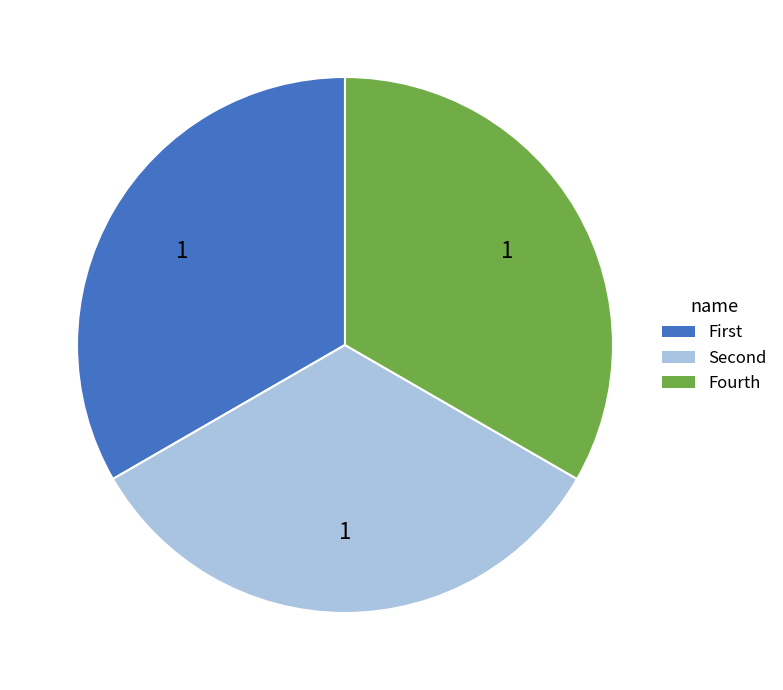

Is there any slice that represents more than half of the pie?

No